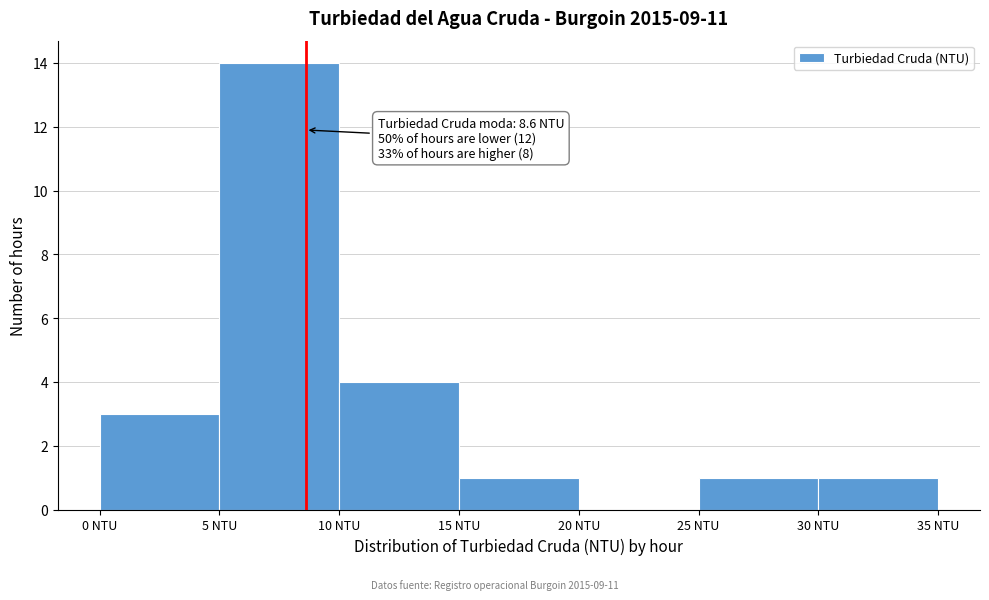

Which range on the x-axis has the tallest bar?

5 to 10